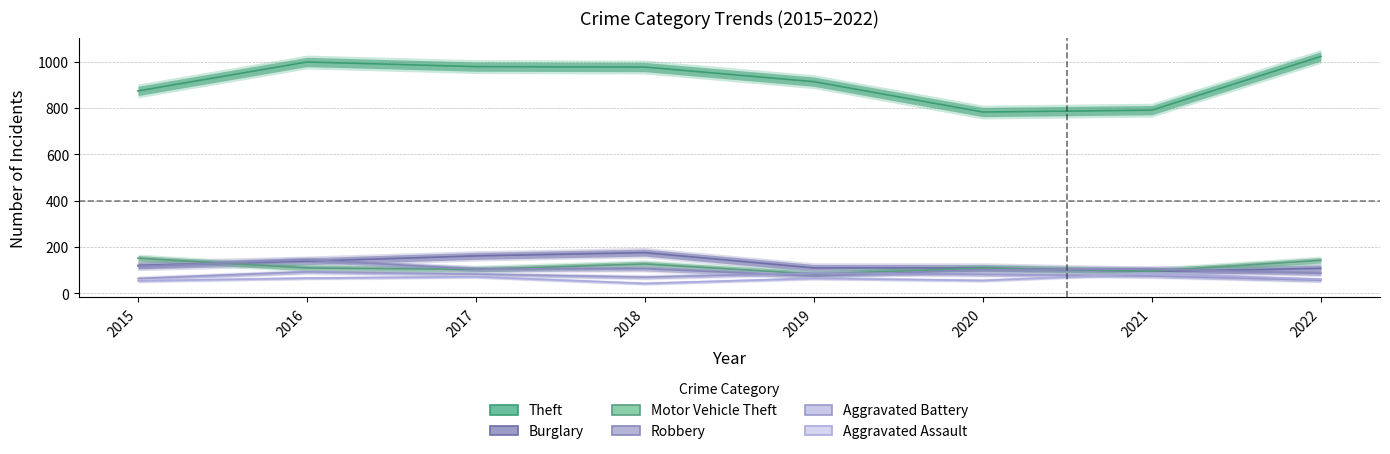

What are all the series names shown in the legend?

Theft, Burglary, Motor Vehicle Theft, Robbery, Aggravated Battery, Aggravated Assault